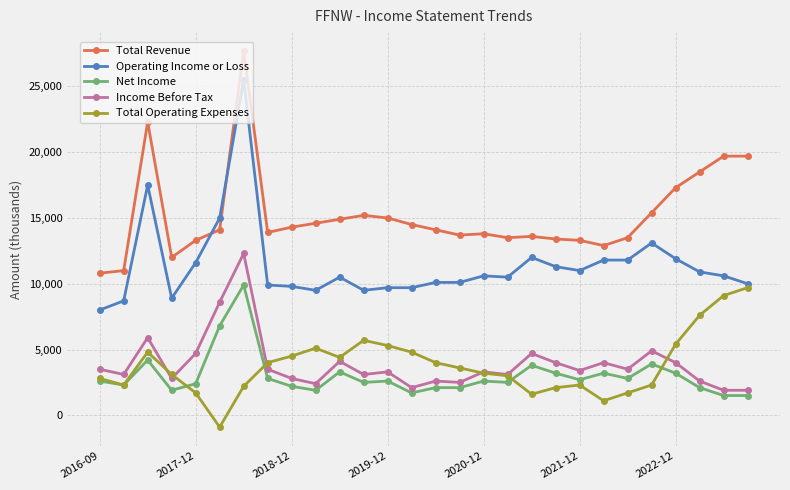

What is the lowest value of the Income Before Tax series?

1900